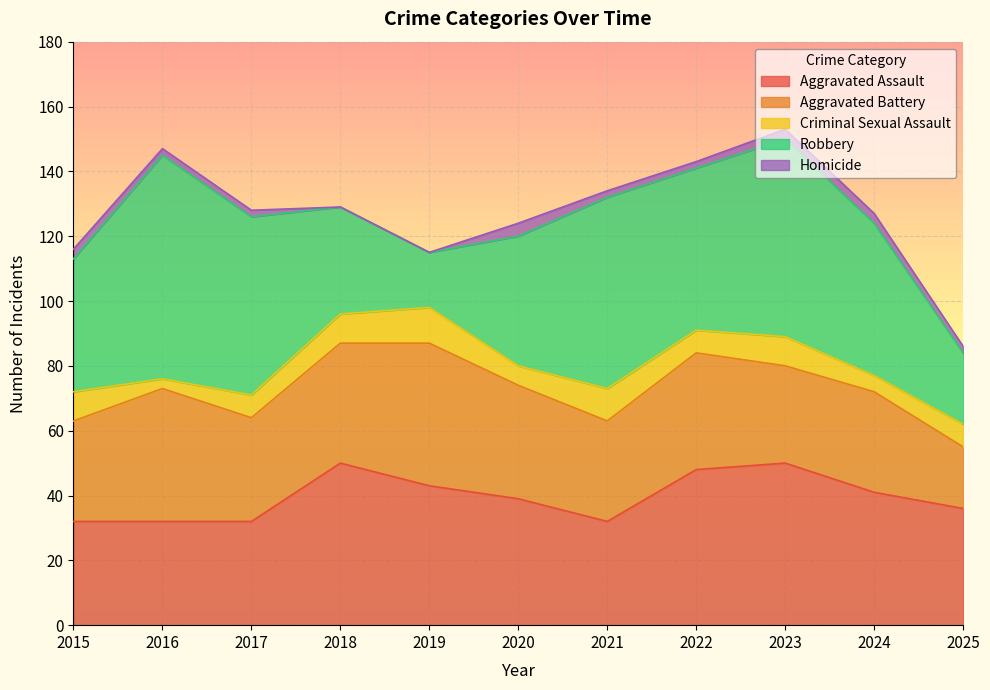

What is the total value across all series at 2023?

153